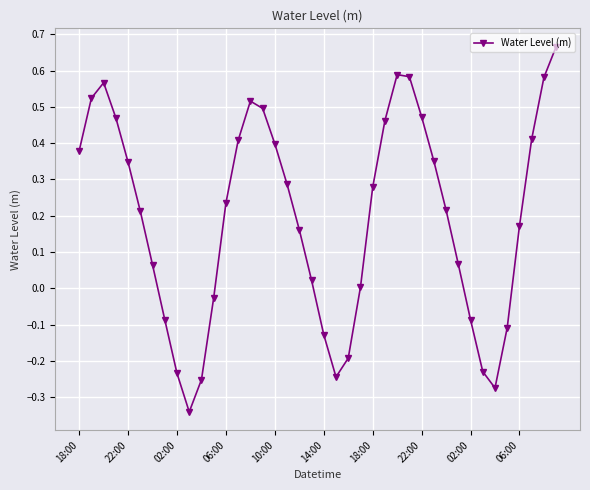

What is the sum of all values?

7.7